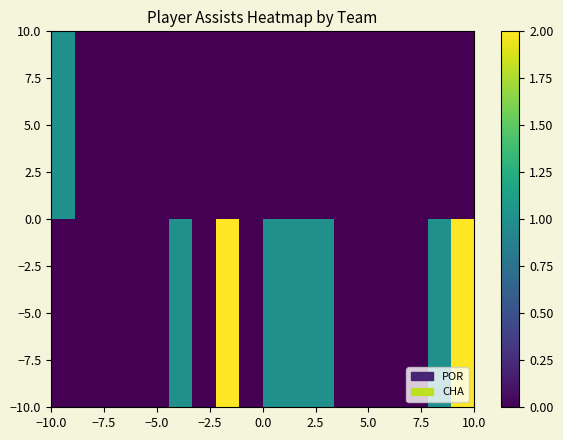

List the series in order of their peak value, lowest first.

5.0, −5.0